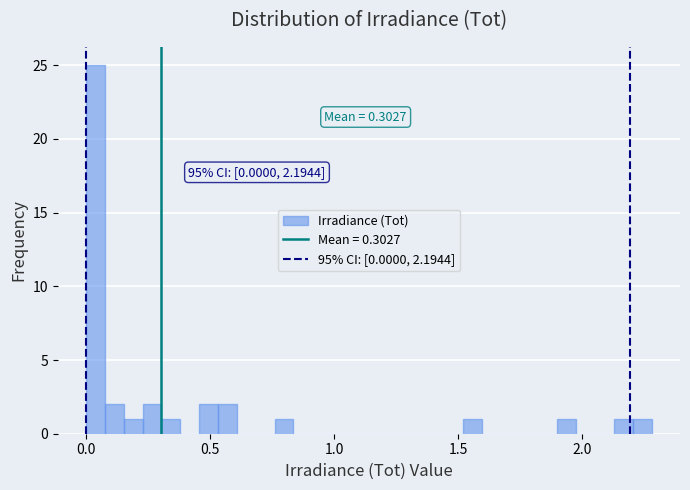

Read against the x-axis, roughly where is the centre of the tallest bar?

0.05